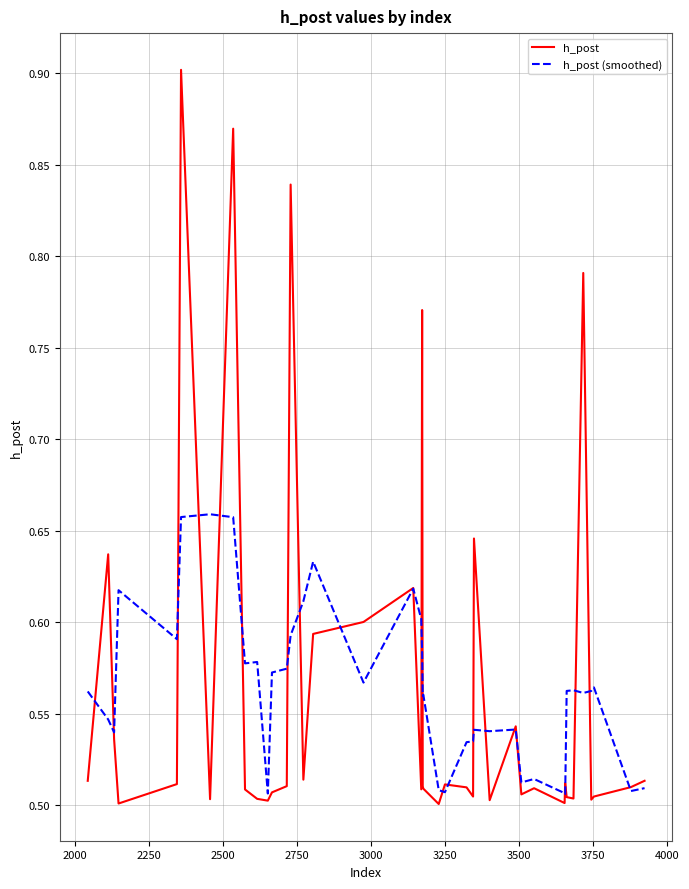

List the series in order of their peak value, lowest first.

h_post (smoothed), h_post